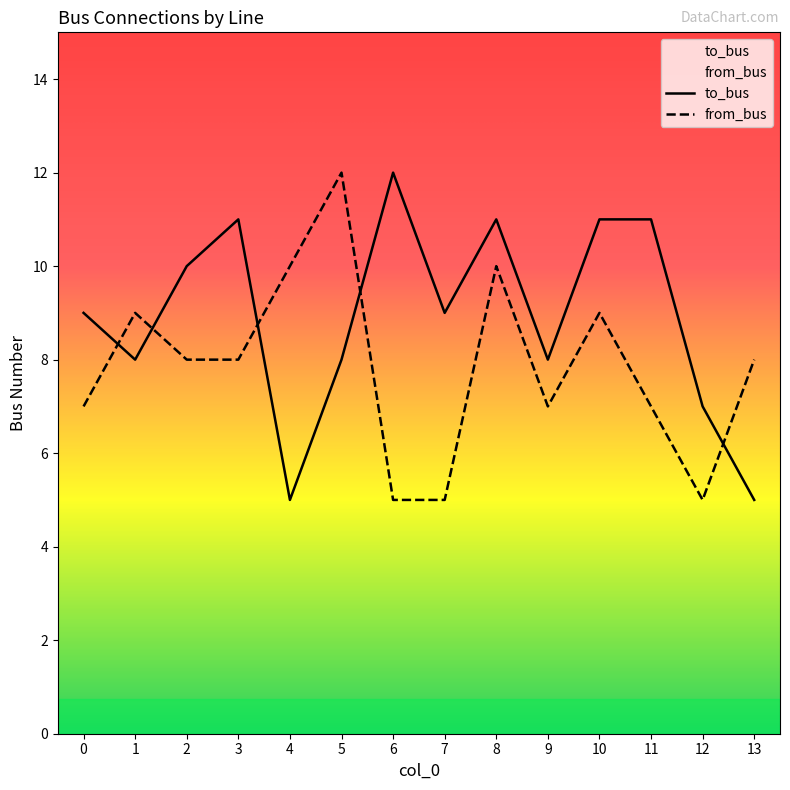

Which has a higher value, 3 or 5?

3